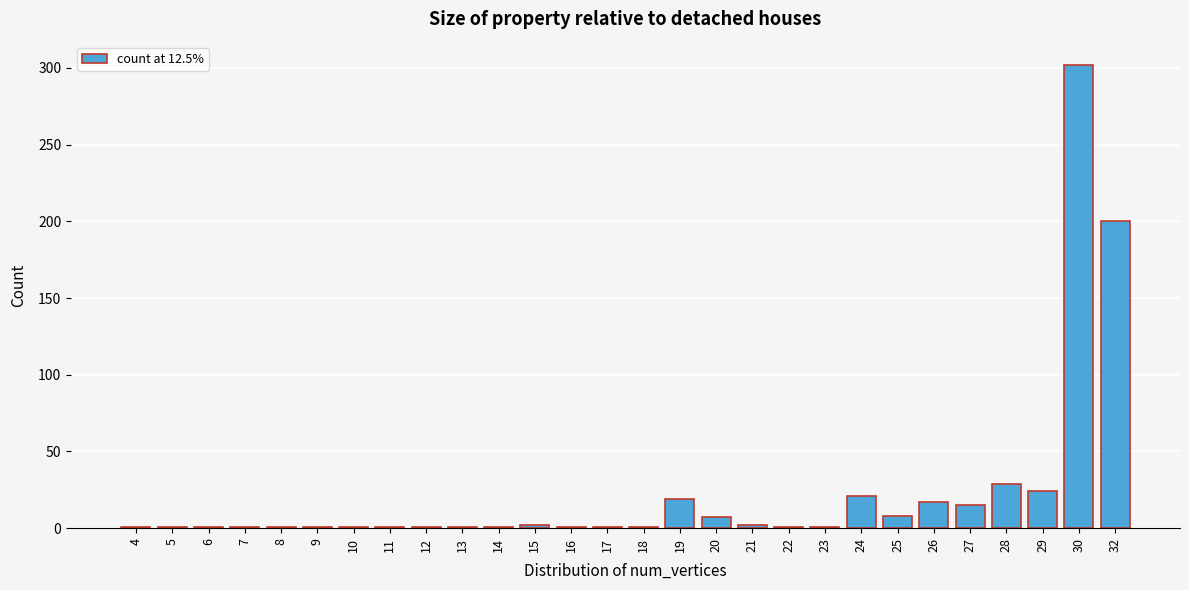

What is the difference between the maximum and second lowest values?

301